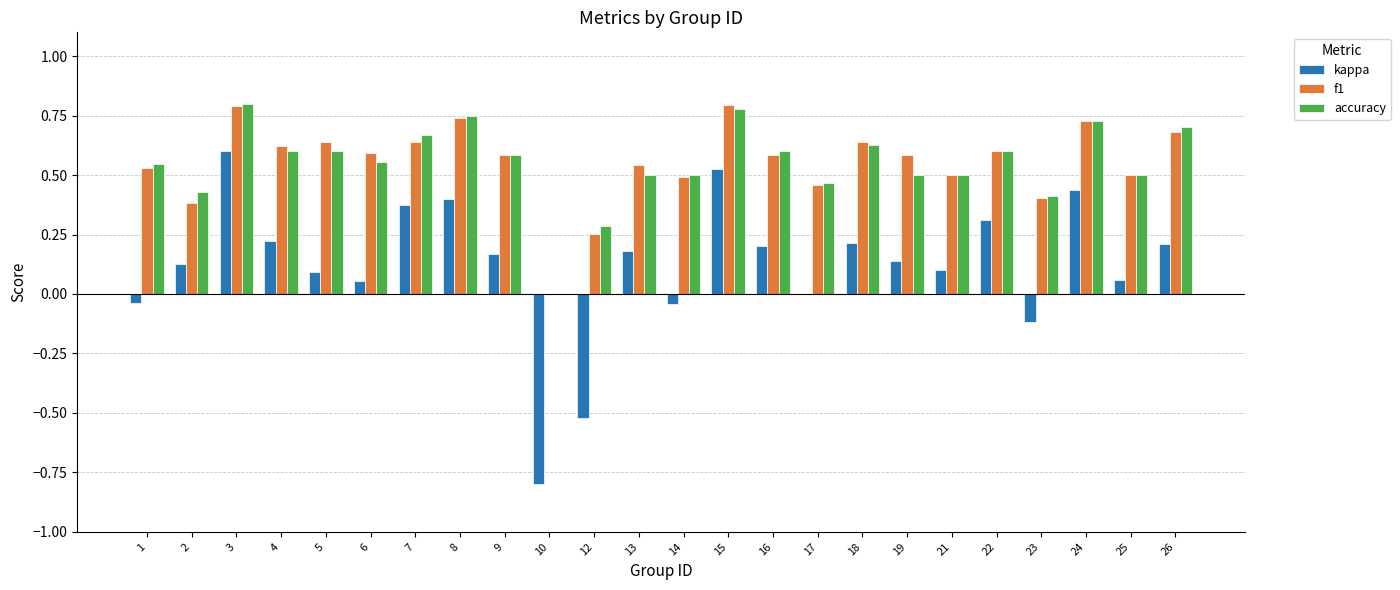

What is the sum of all kappa values?

2.9